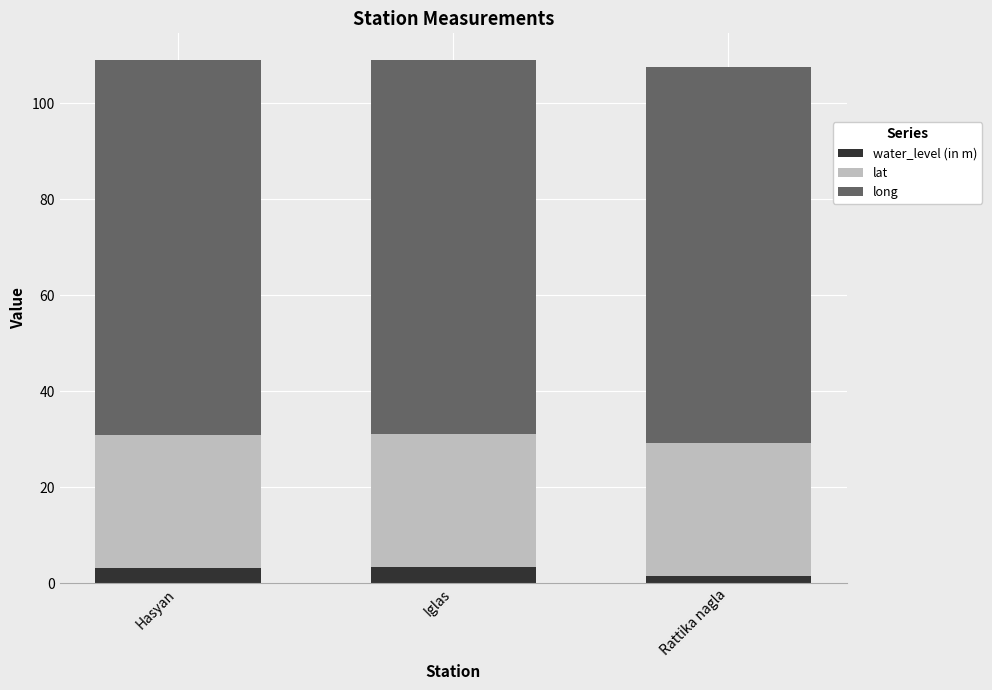

How many series are shown in this chart?

3